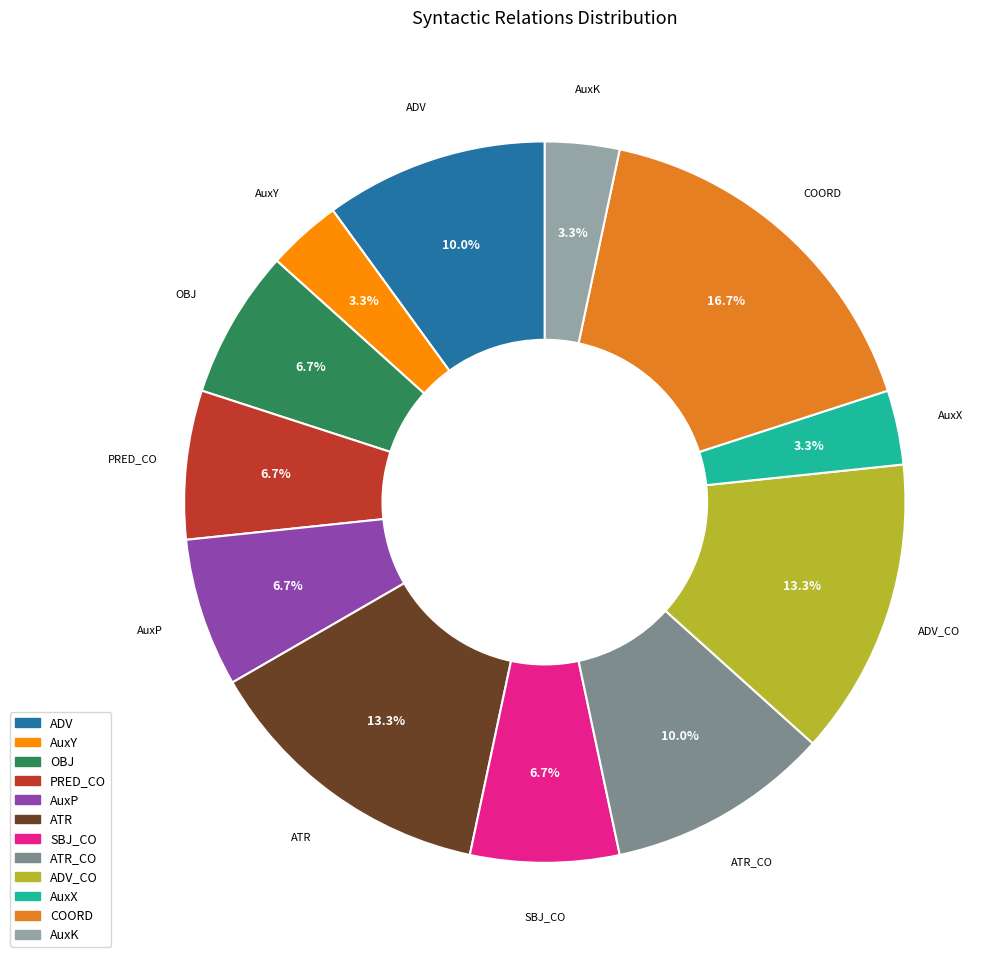

Is there any slice that represents more than half of the pie?

No